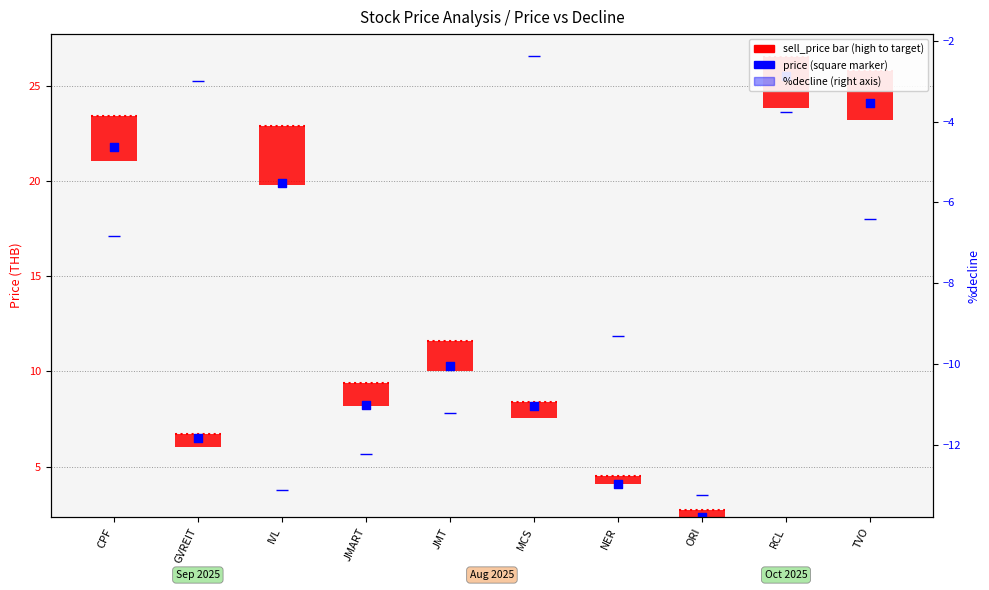

Which series has the largest total across all categories?

price